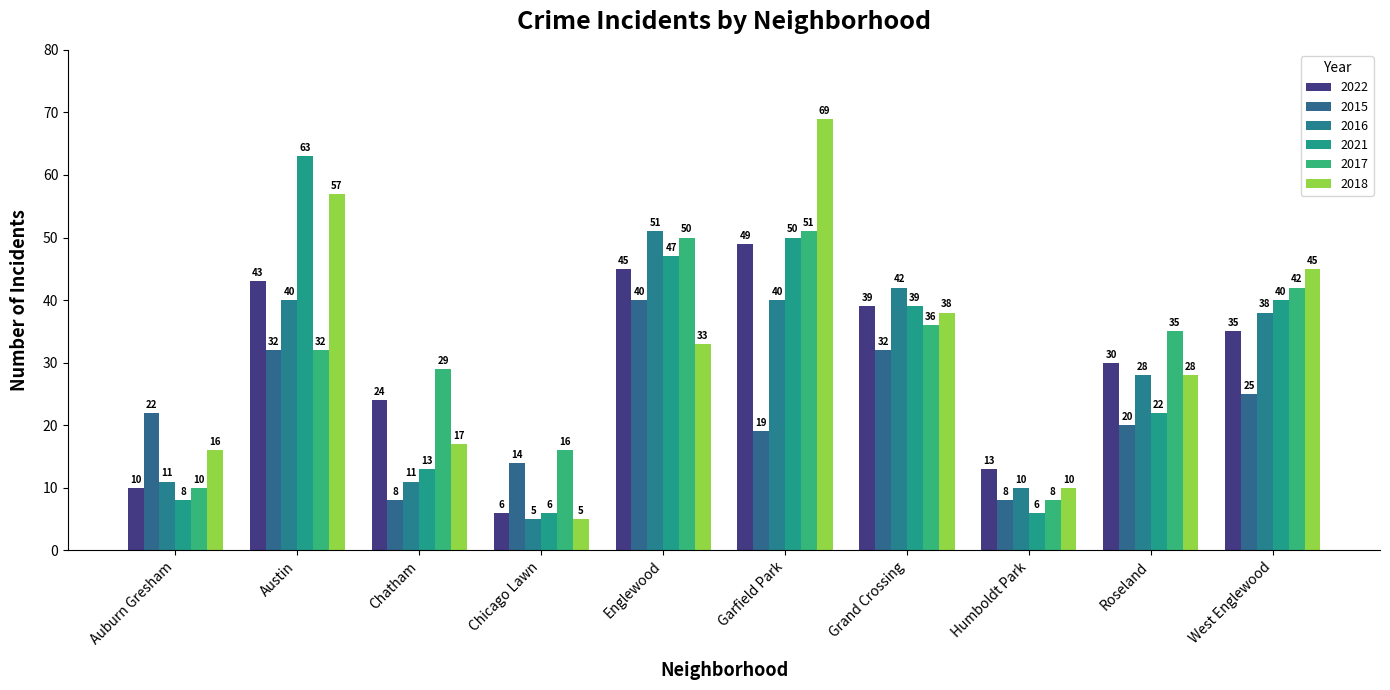

What is the label of the 5th bar from the left?

Englewood